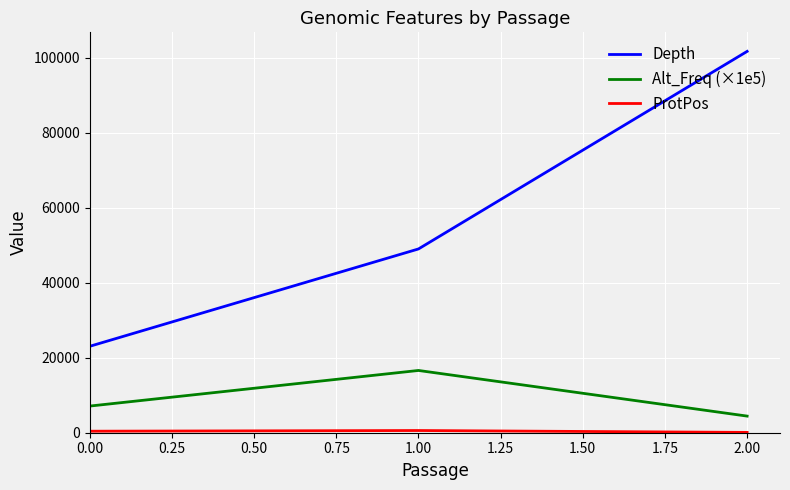

At which label is Depth closest to 62381?

1.00